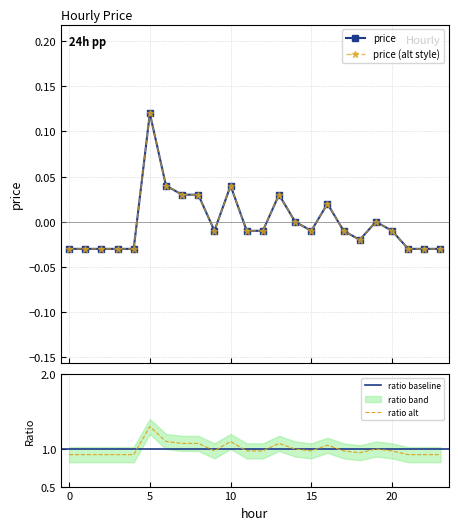

Where is the first local minimum?

9